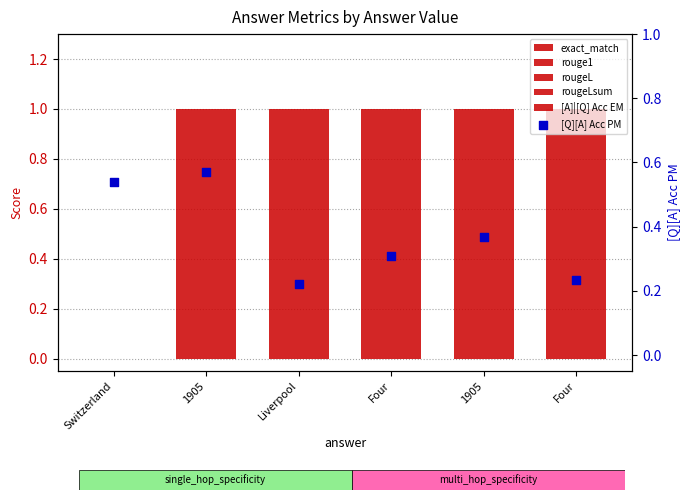

What are all the series names shown in the legend?

exact_match, rouge1, rougeL, rougeLsum, [A]|[Q] Acc EM, [Q][A] Acc PM